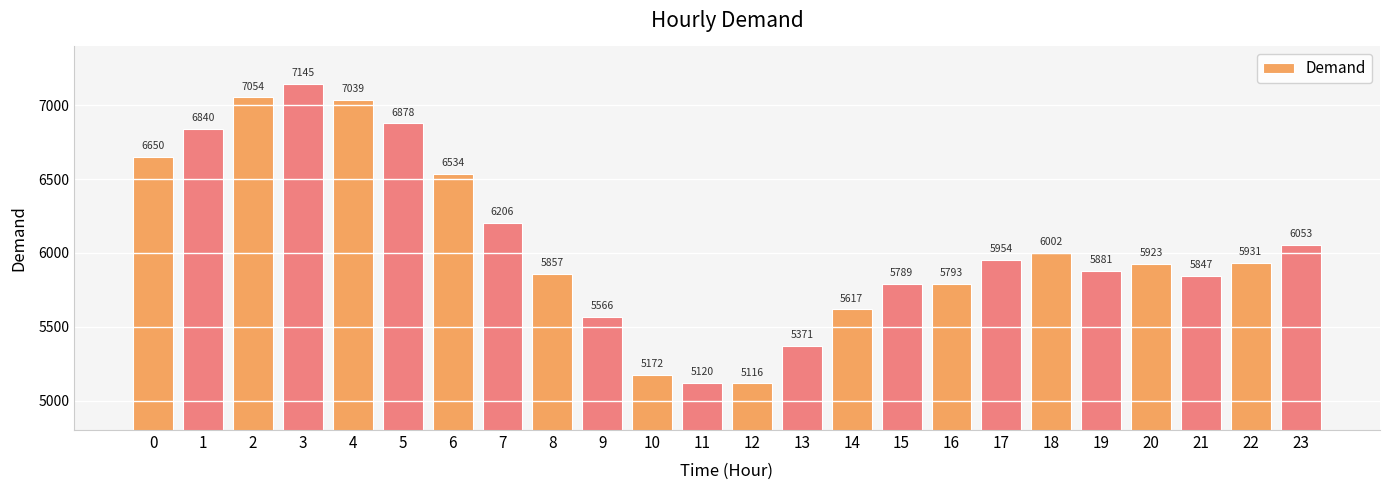

List the labels in order of value, smallest first.

12, 11, 10, 13, 9, 14, 15, 16, 21, 8, 19, 20, 22, 17, 18, 23, 7, 6, 0, 1, 5, 4, 2, 3